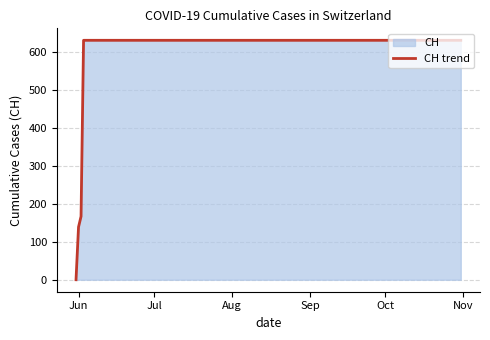

True or false: the data has more than 1 interior local peaks.

False